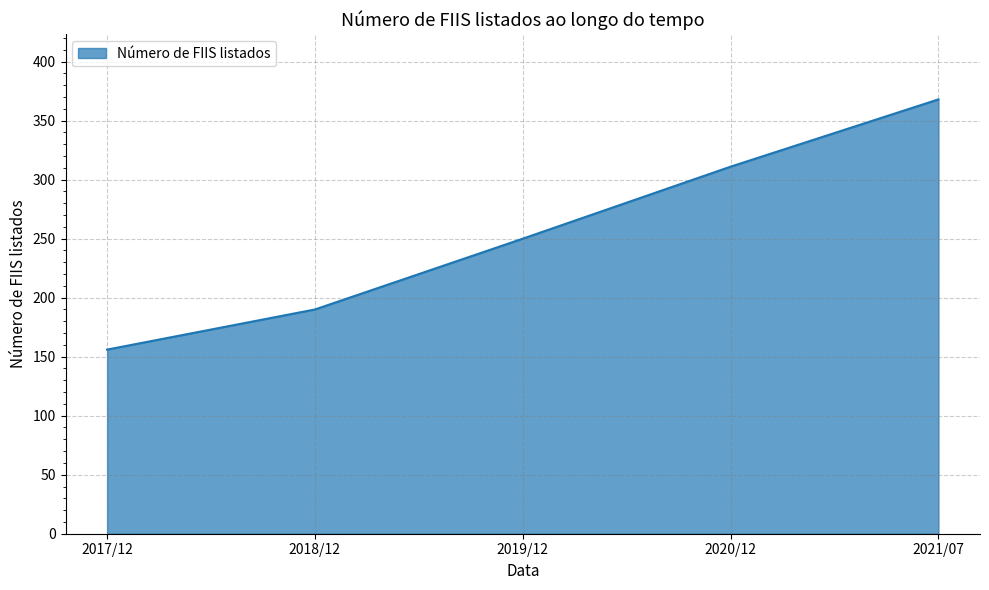

How many values are between 190 and 311?

3